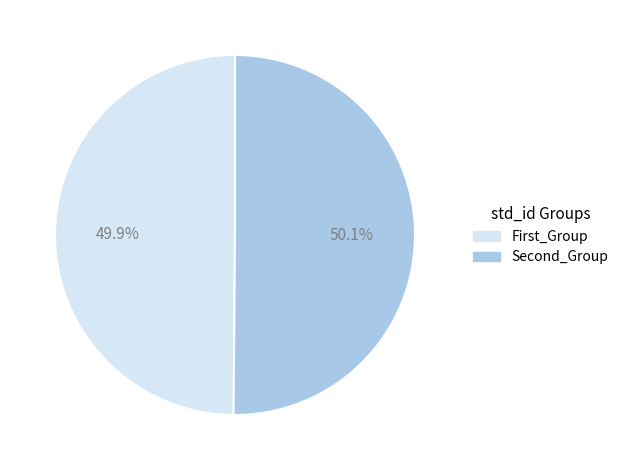

What percentage is NOT represented by First_Group?

50.1%